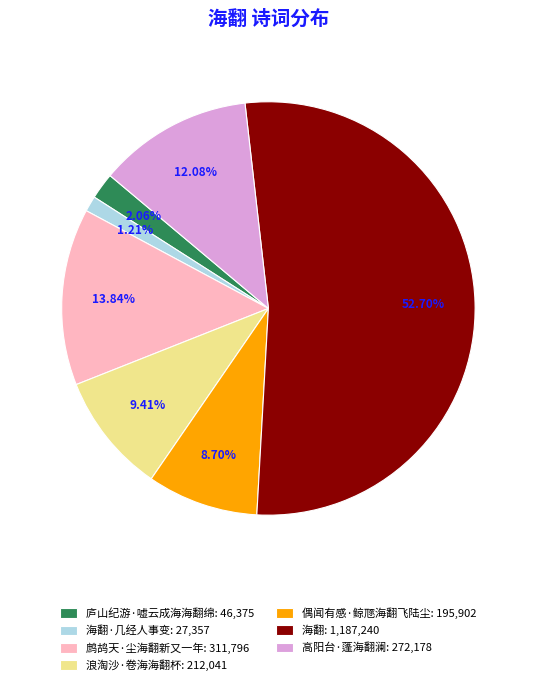

To the nearest percent, what is the difference between the largest and smallest slice percentages?

51%